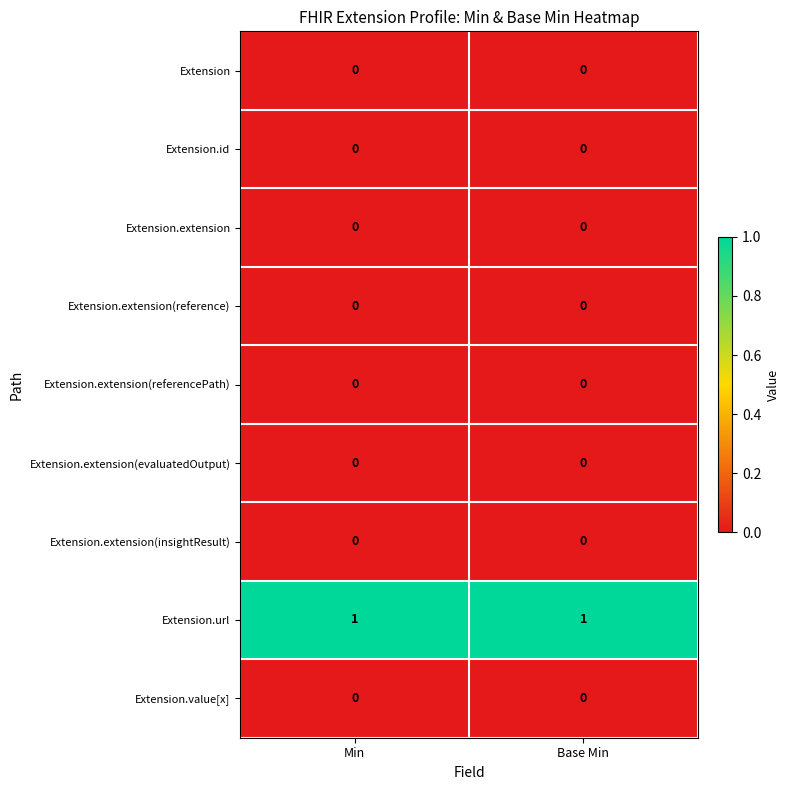

What is the maximum value shown in the chart?

1